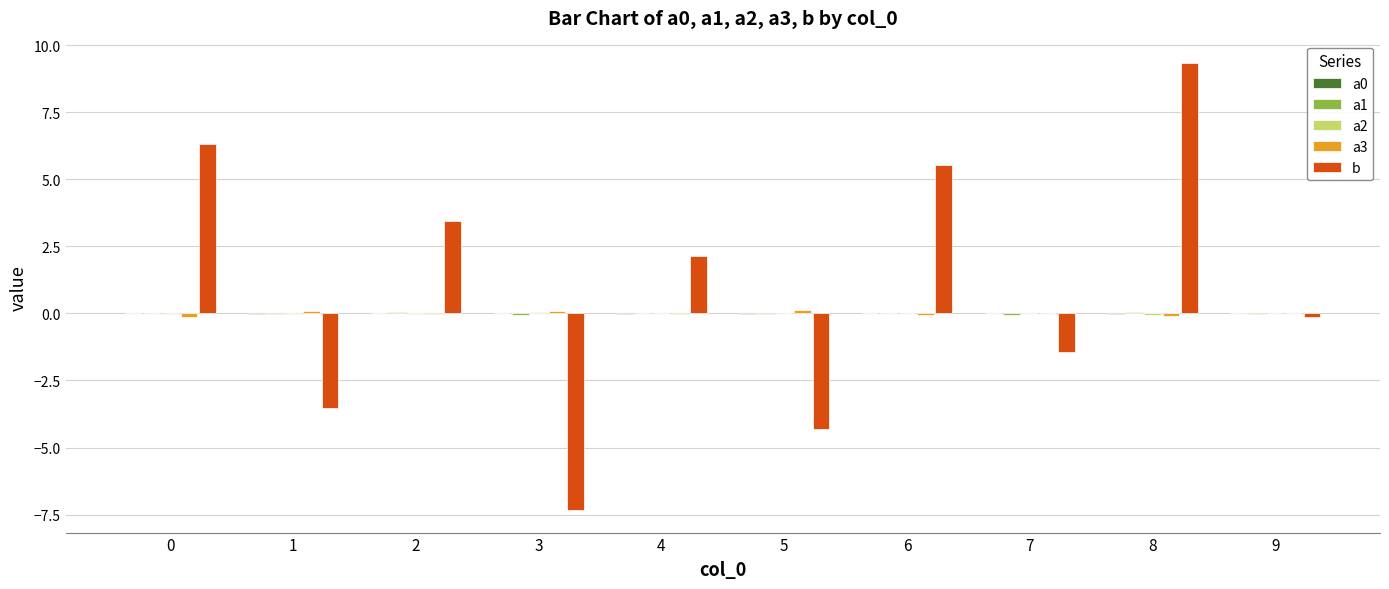

Are the bars horizontal?

No